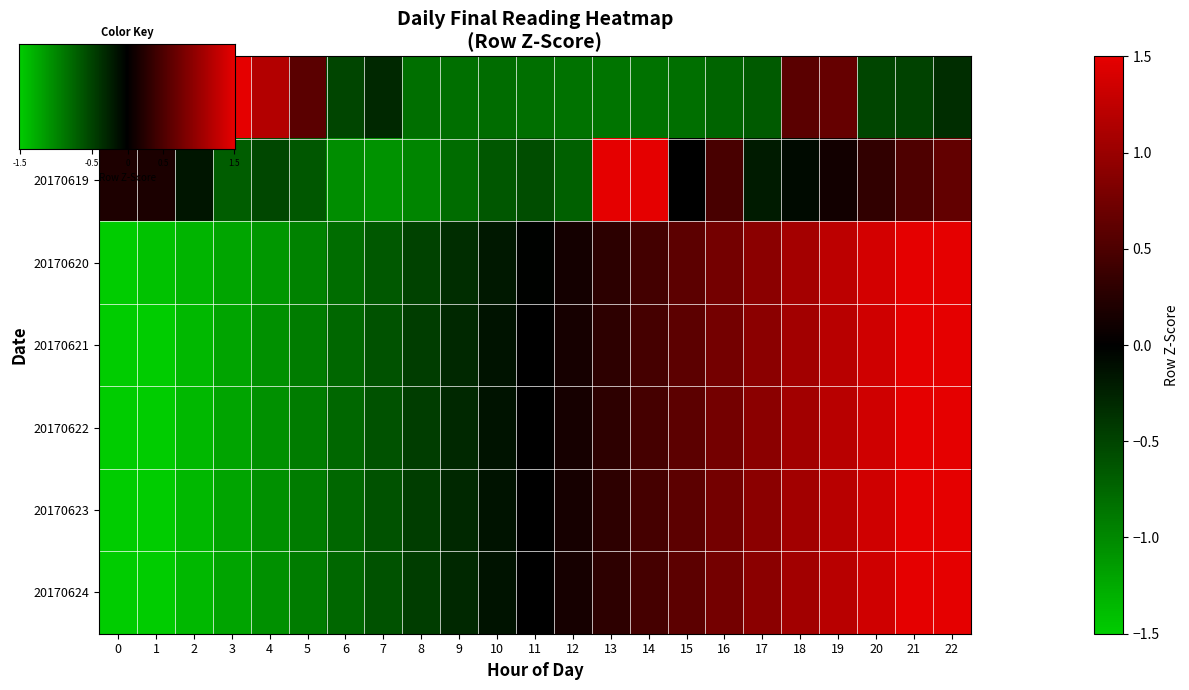

True or false: 20170620 has a value of -1.0 at 5.

True